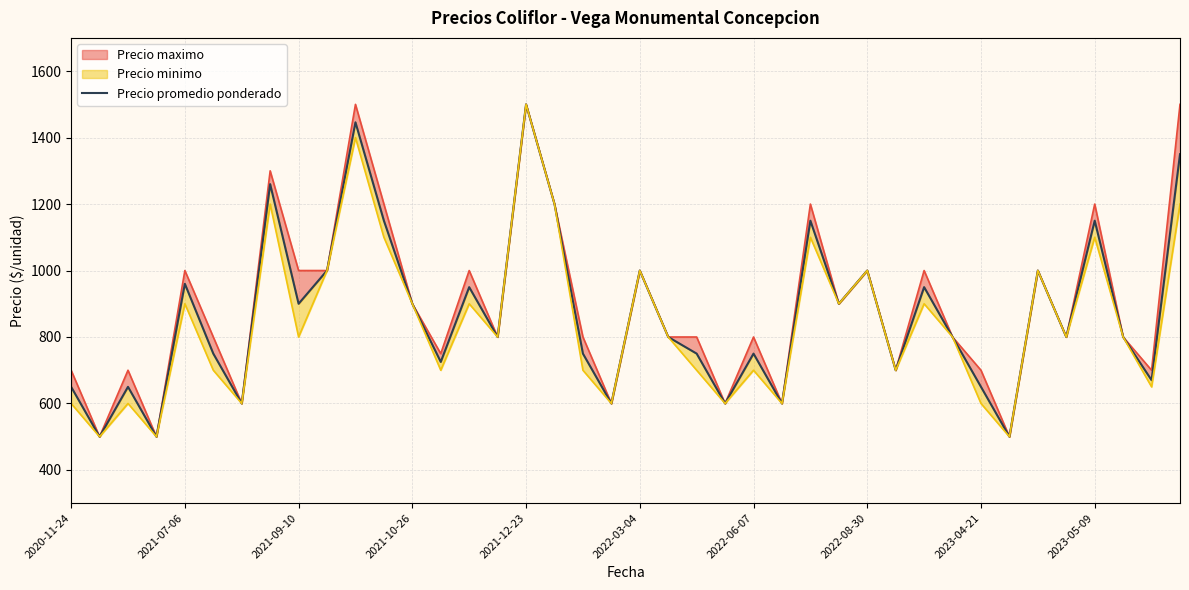

What value does the data have at 18, to the nearest 100?

800